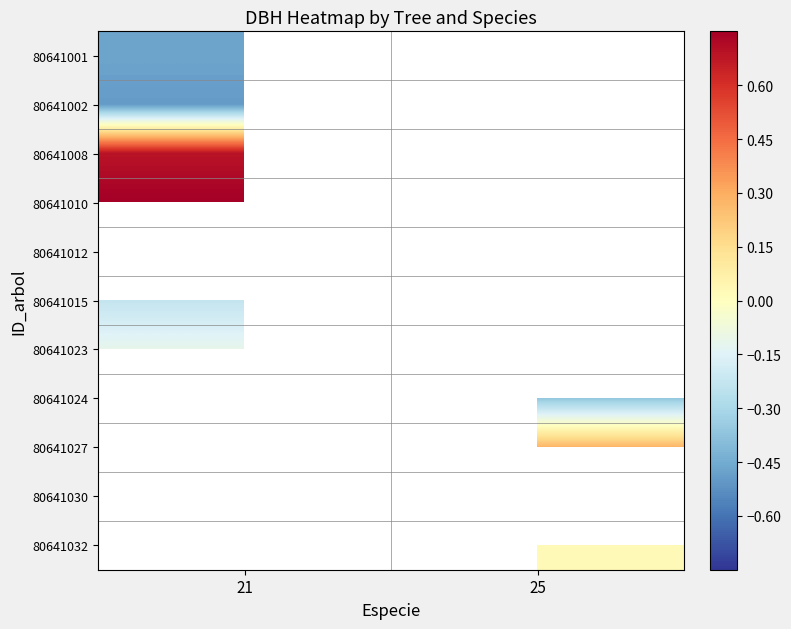

Where is 80641023 nearest to the value 0?

21